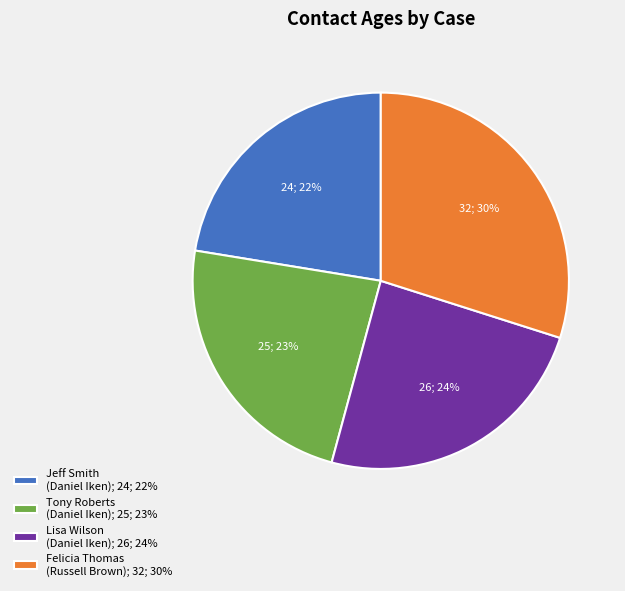

To the nearest percent, what is the average slice percentage?

25%